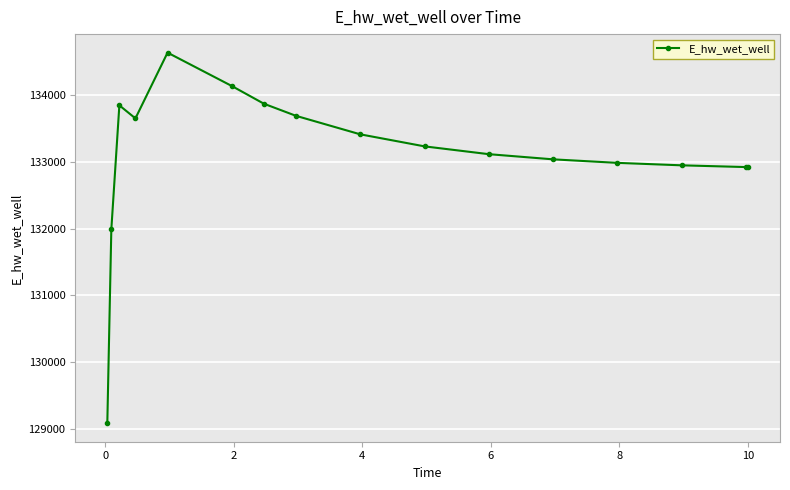

What is the difference between the second highest and minimum values?

5059.6